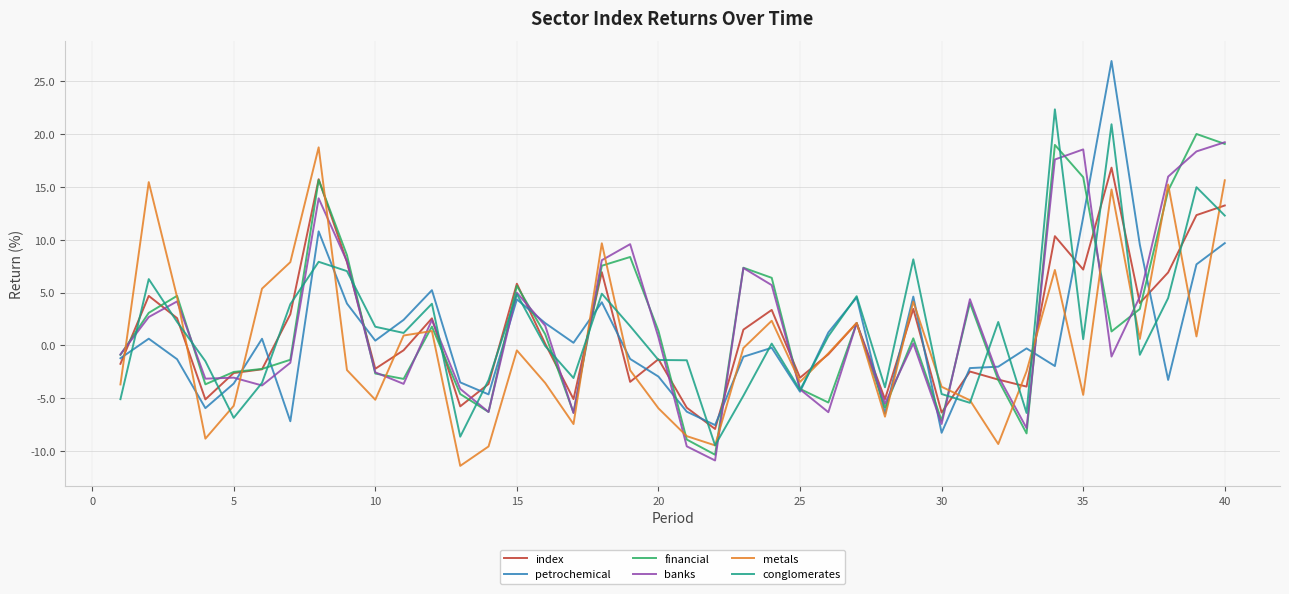

What is the maximum value shown in the chart?

26.9